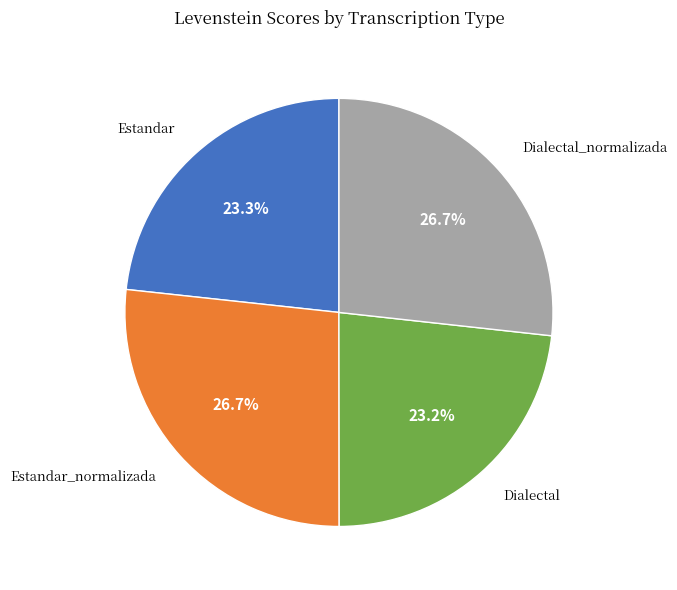

How many segments does this pie chart have?

4